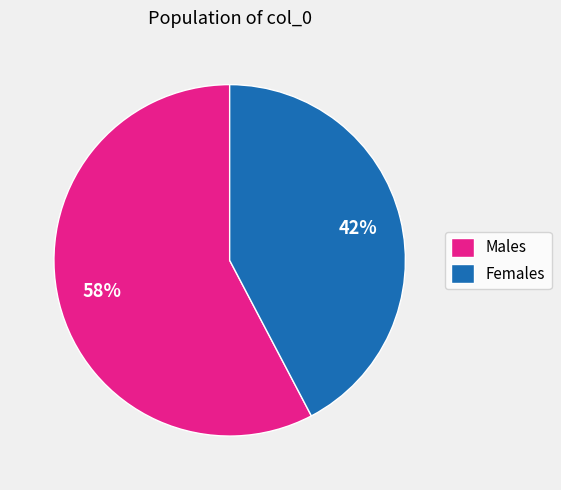

Which has a higher value, Males or Females?

Males